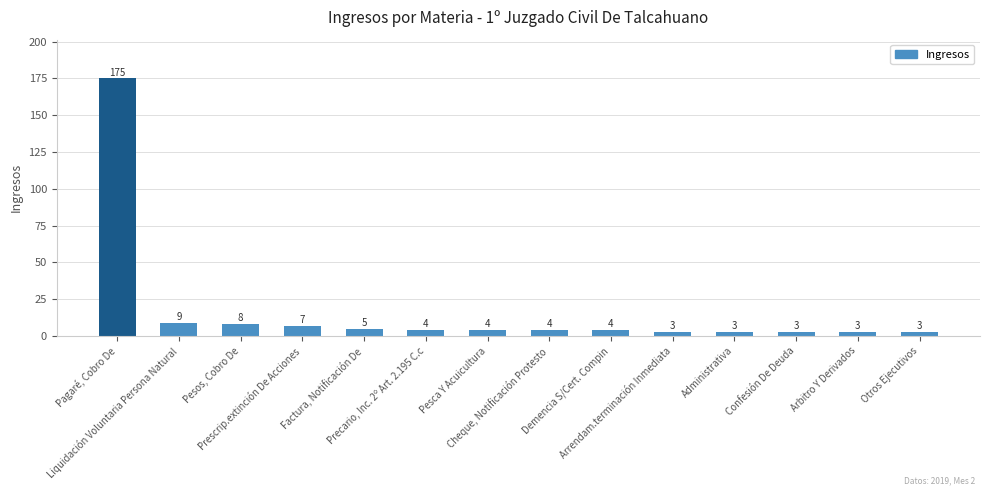

Approximately how many times larger is the value at Prescrip.extinción De Acciones compared to Liquidación Voluntaria Persona Natural?

0.8